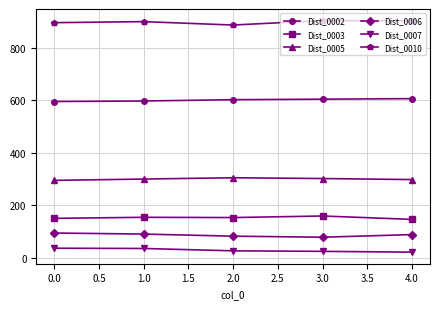

How many series are shown in this chart?

6